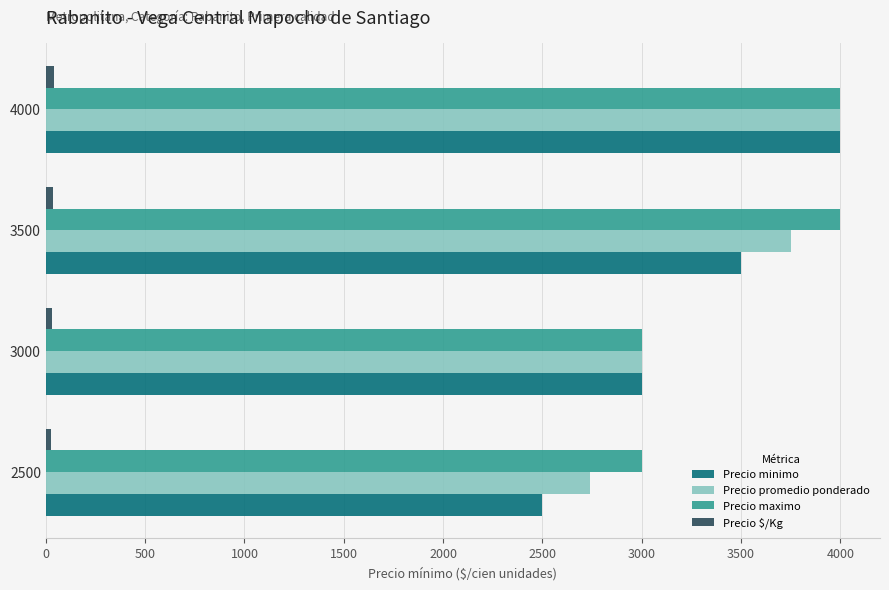

Which series changed the most between 3500 and 4000?

Precio minimo